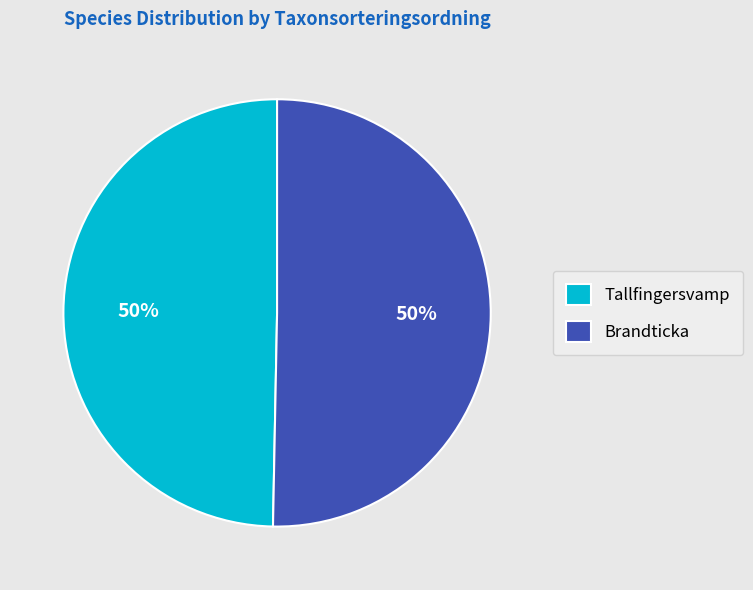

How many segments does this pie chart have?

2